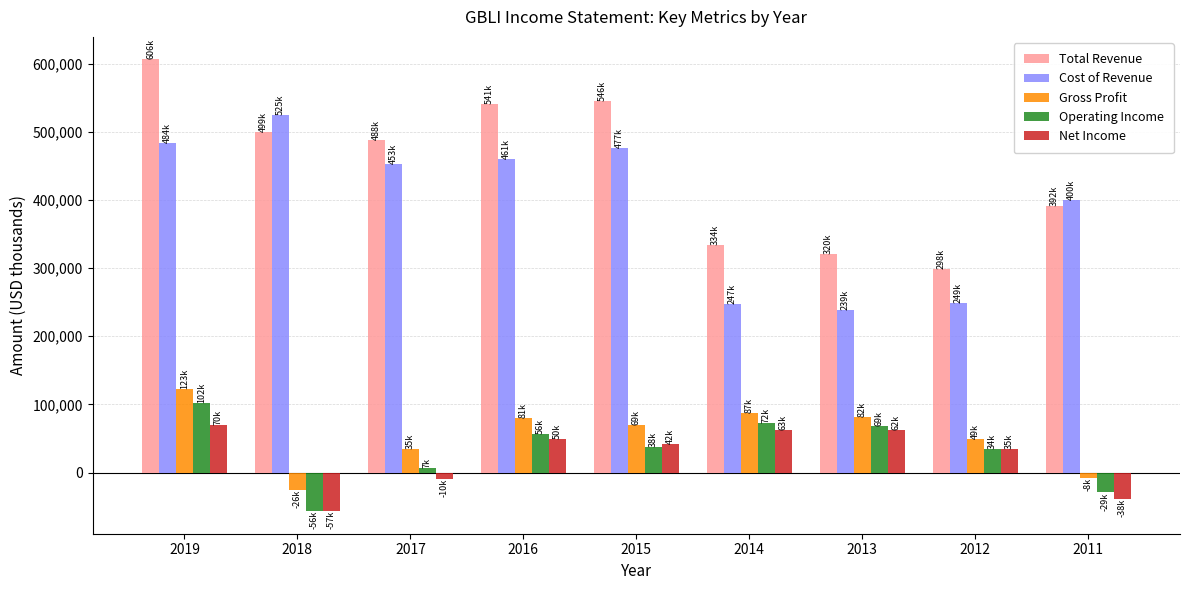

At how many categories does at least one series exceed 280321?

9